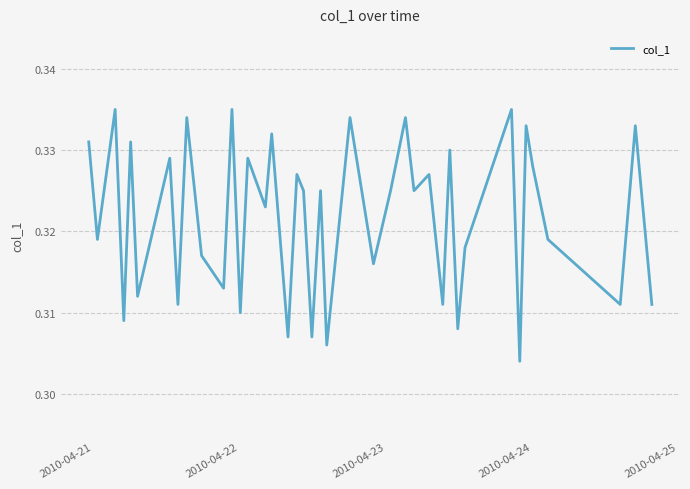

Does the chart display data point markers on the line(s)?

No